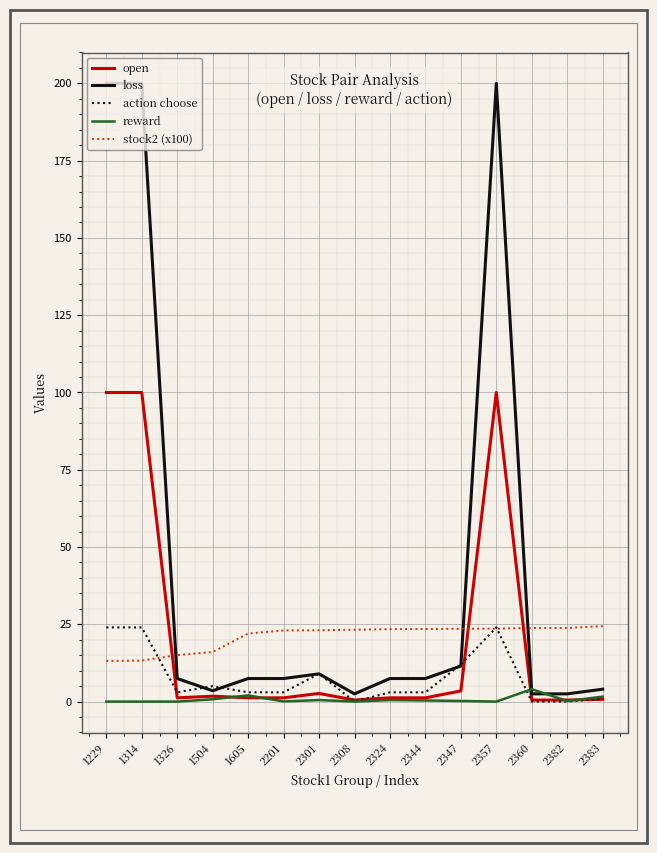

What is the total value across all series at 2324?

35.6